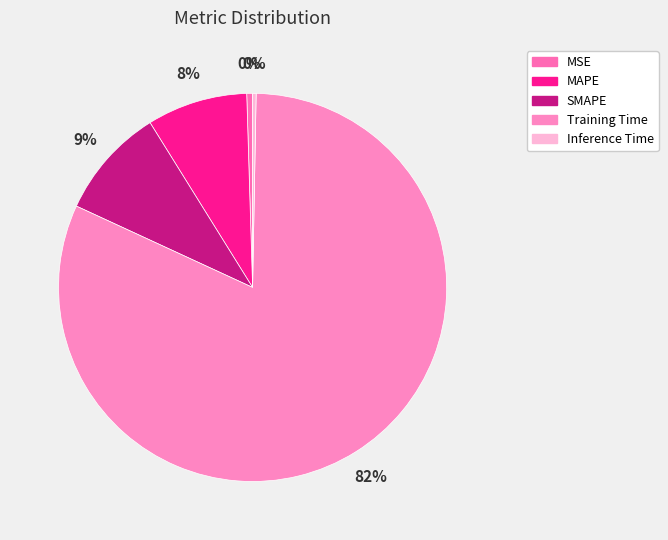

To the nearest percent, what portion does Training Time represent?

82%